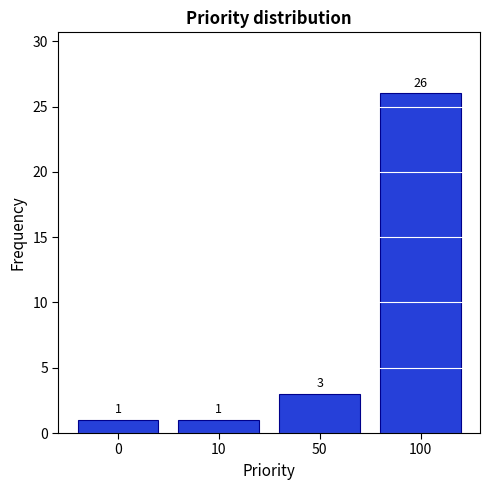

Reading left to right, extract all data points from this chart.

0=1	10=1	50=3	100=26